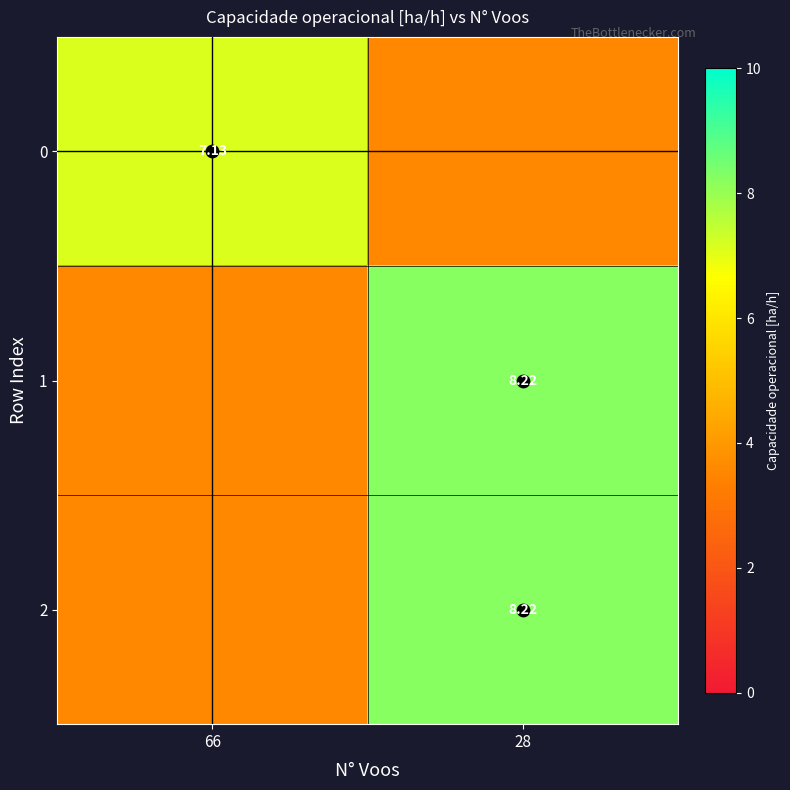

Is the value of 1 at 66 greater than the value of 0 at 66?

No